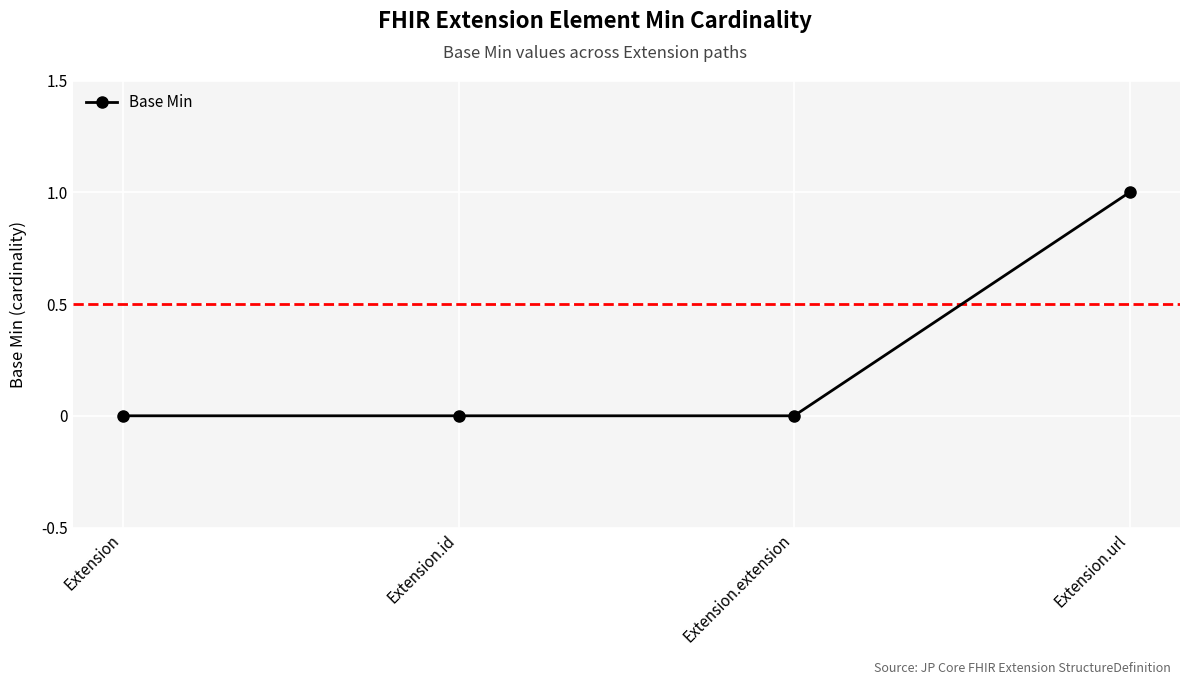

The chart shows a value of 0 at Extension. True or false?

True